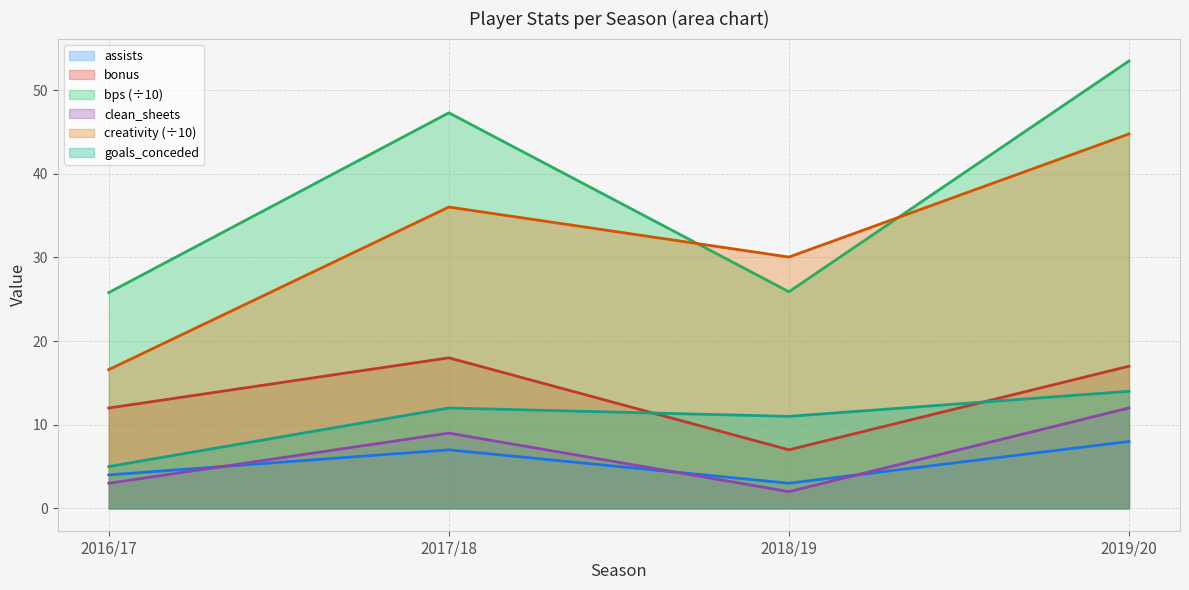

At how many categories does at least one series exceed 33?

2